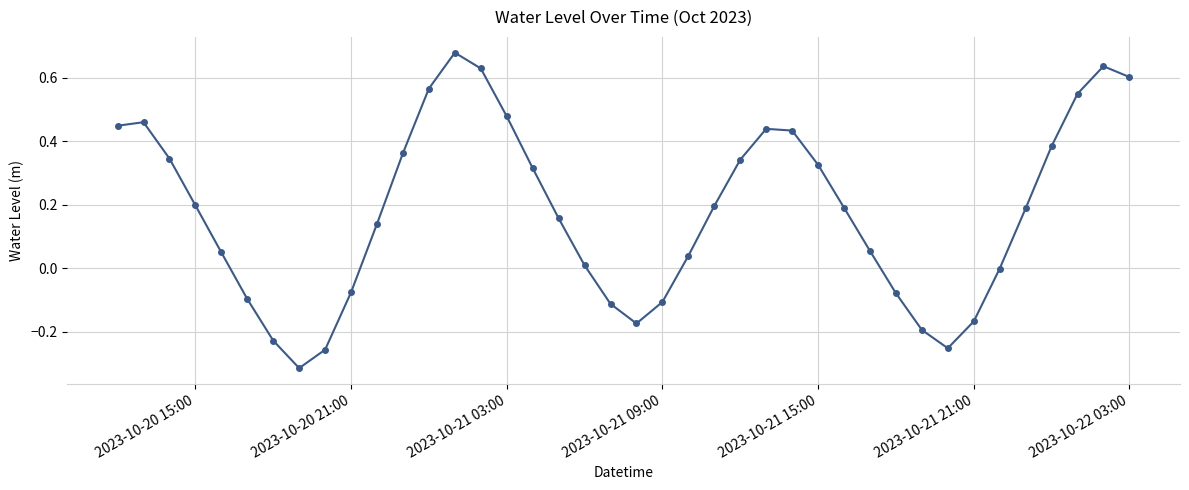

True or false: there are more than 2 points higher than both neighbors.

True